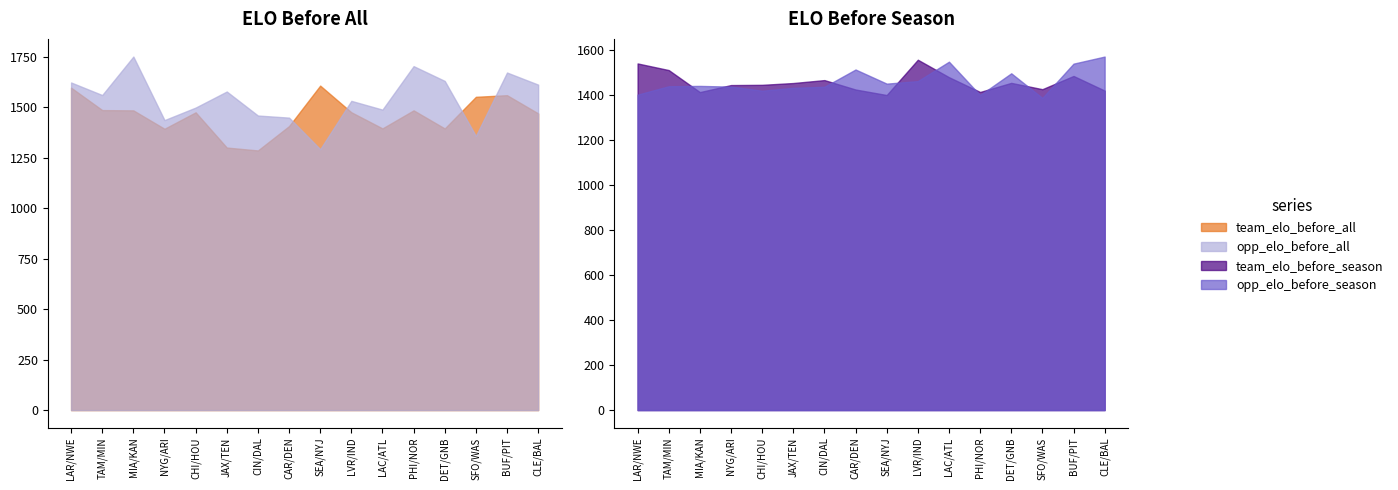

How many lines are shown in the chart?

4